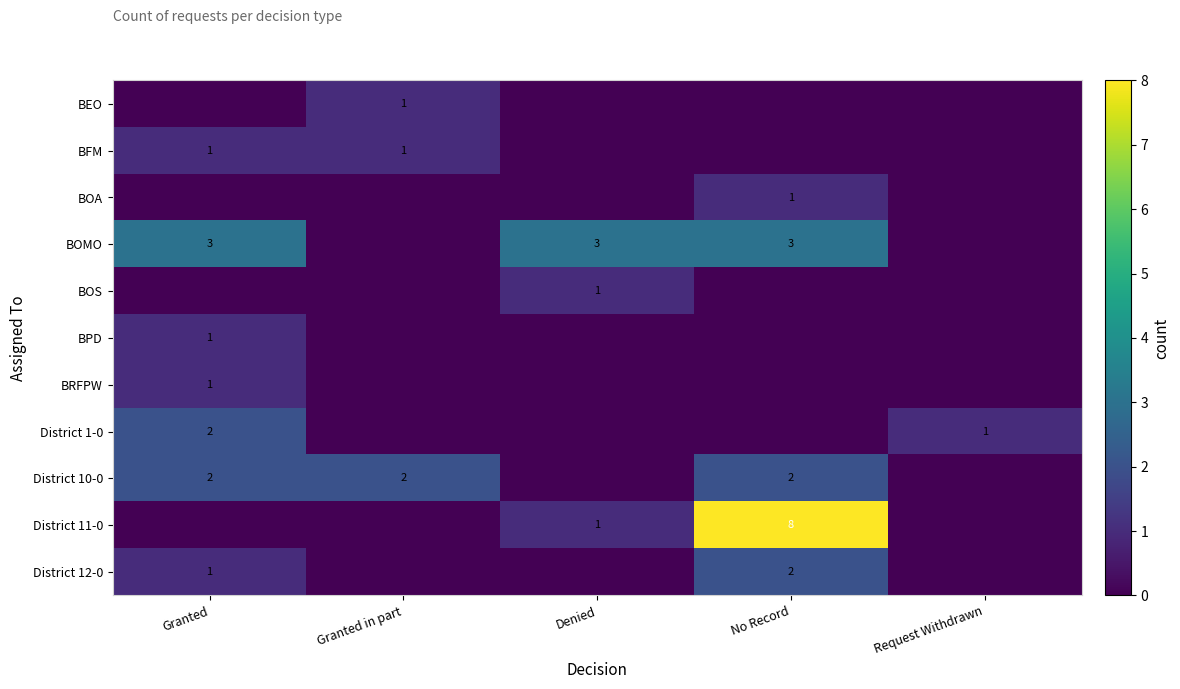

What is the difference between the highest and lowest values at Granted?

3